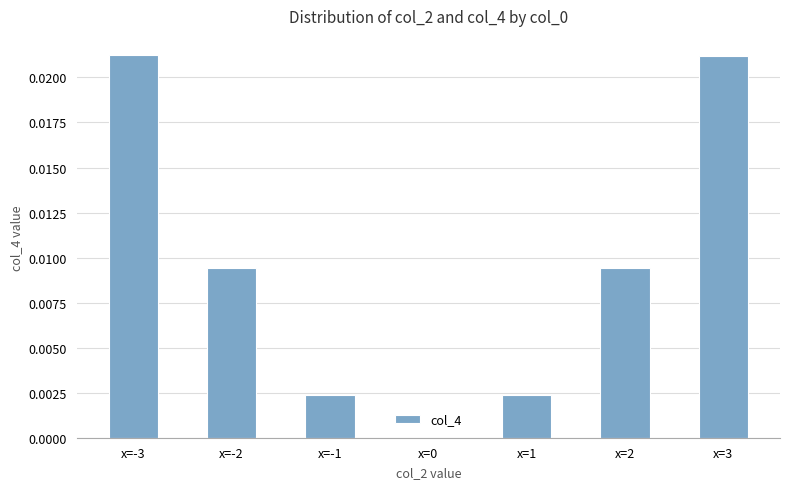

The chart shows a value of 0.0 at x=-1. True or false?

True